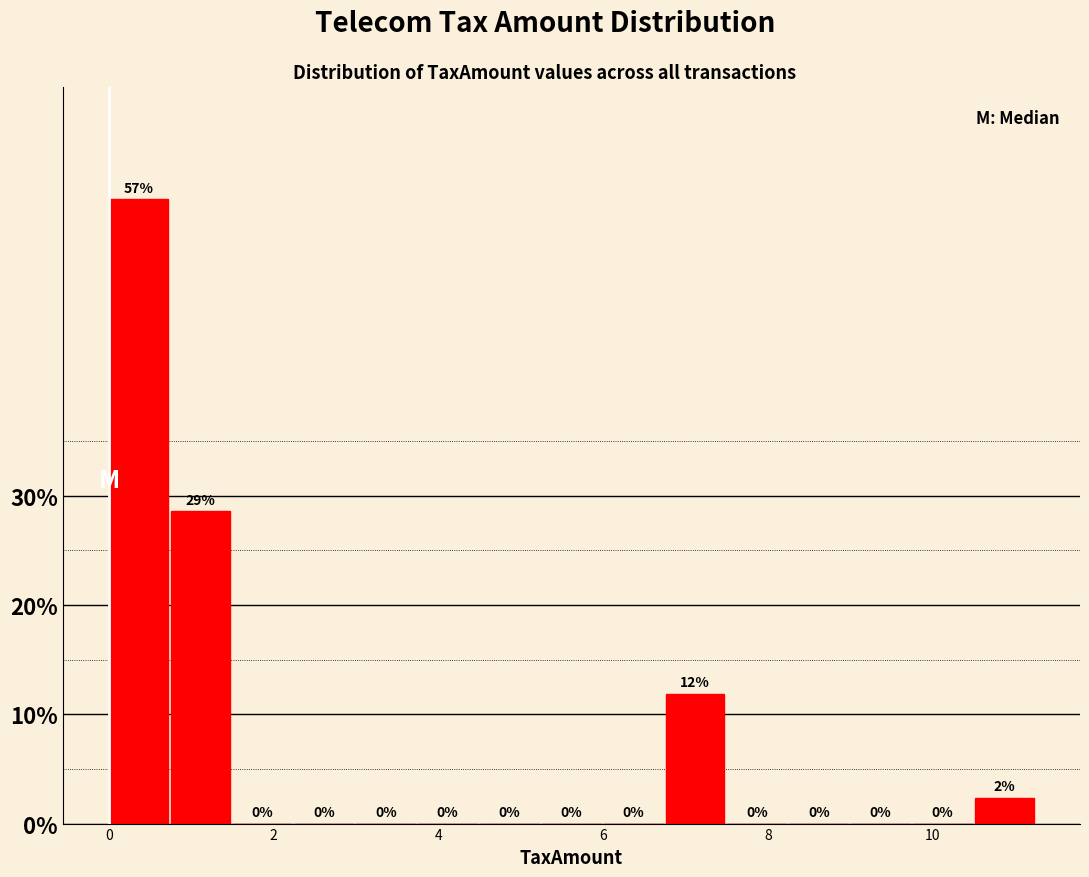

Read against the x-axis, roughly where is the centre of the tallest bar?

0.4